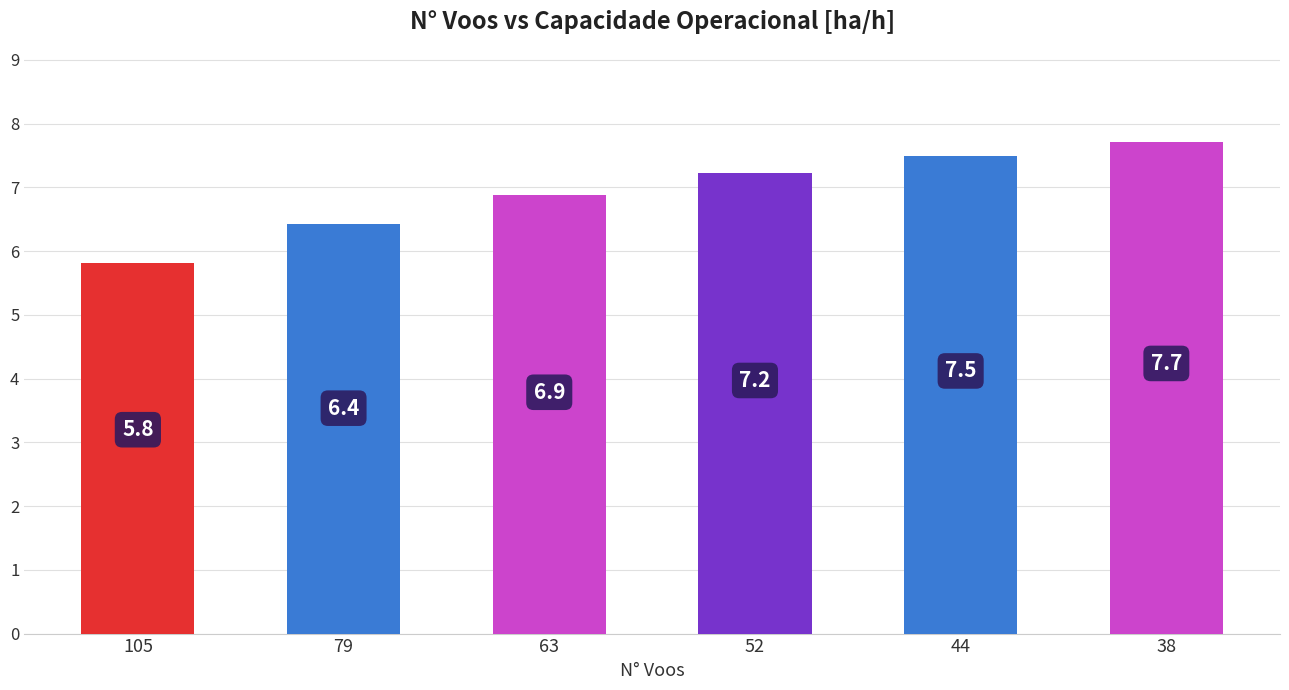

What is the value of the 5th bar from the left?

7.5